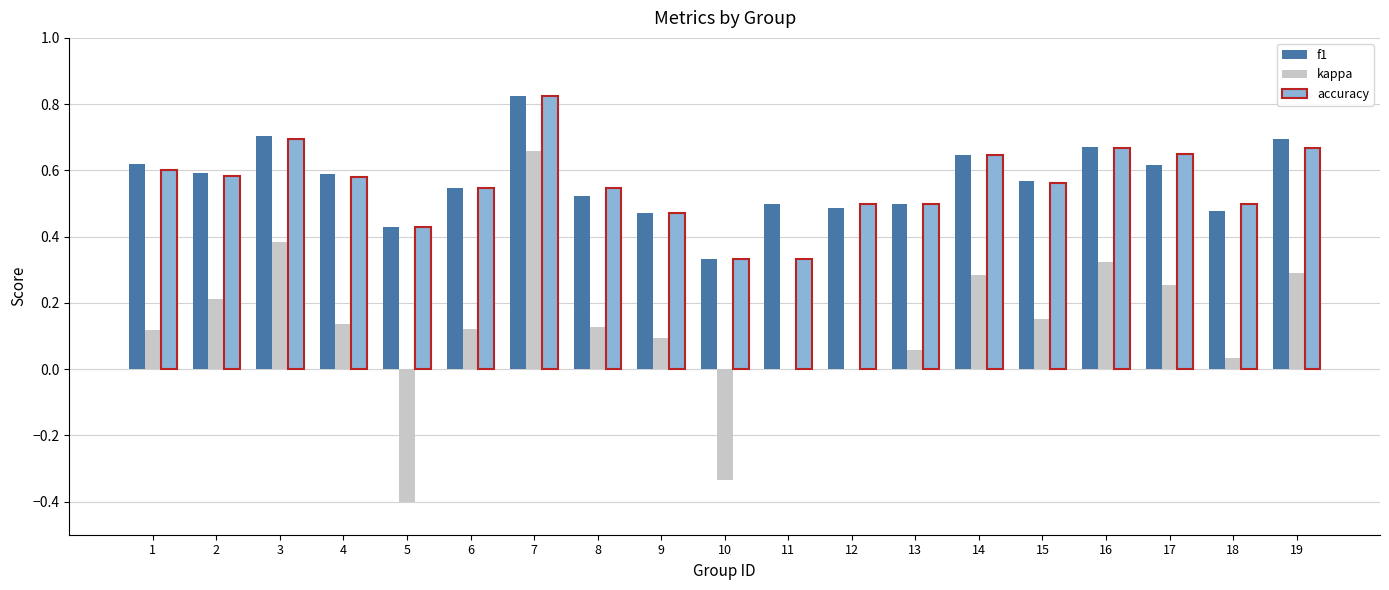

Which category has the highest value in the f1 series?

7